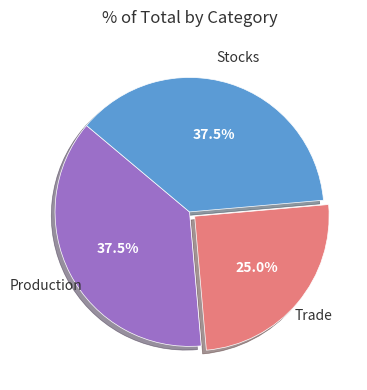

Is there a majority slice in this chart?

No